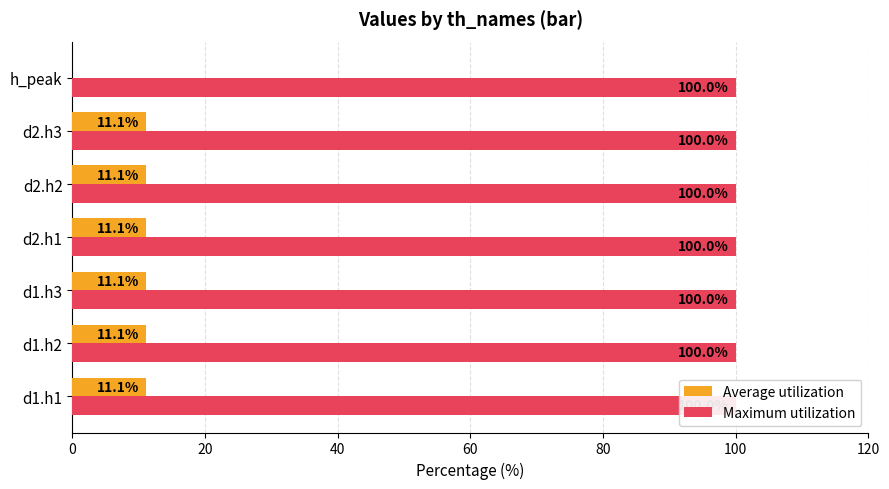

List the series in order of their peak value, highest first.

Average utilization, Maximum utilization